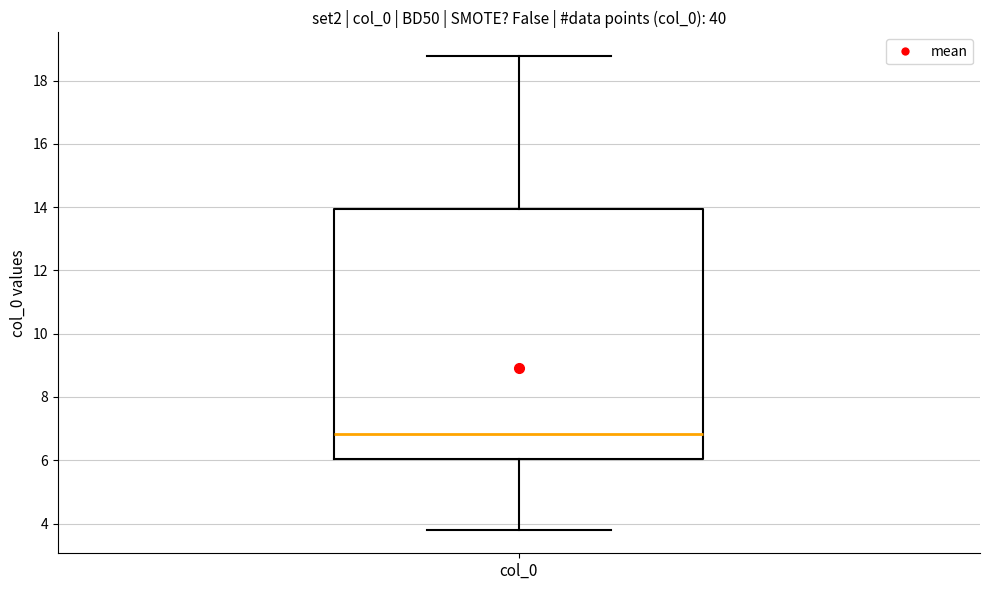

Where does the lower whisker of the box for col_0 end on the y-axis? The values are not printed on the chart, so give them approximately, as read against the axis.

3.8